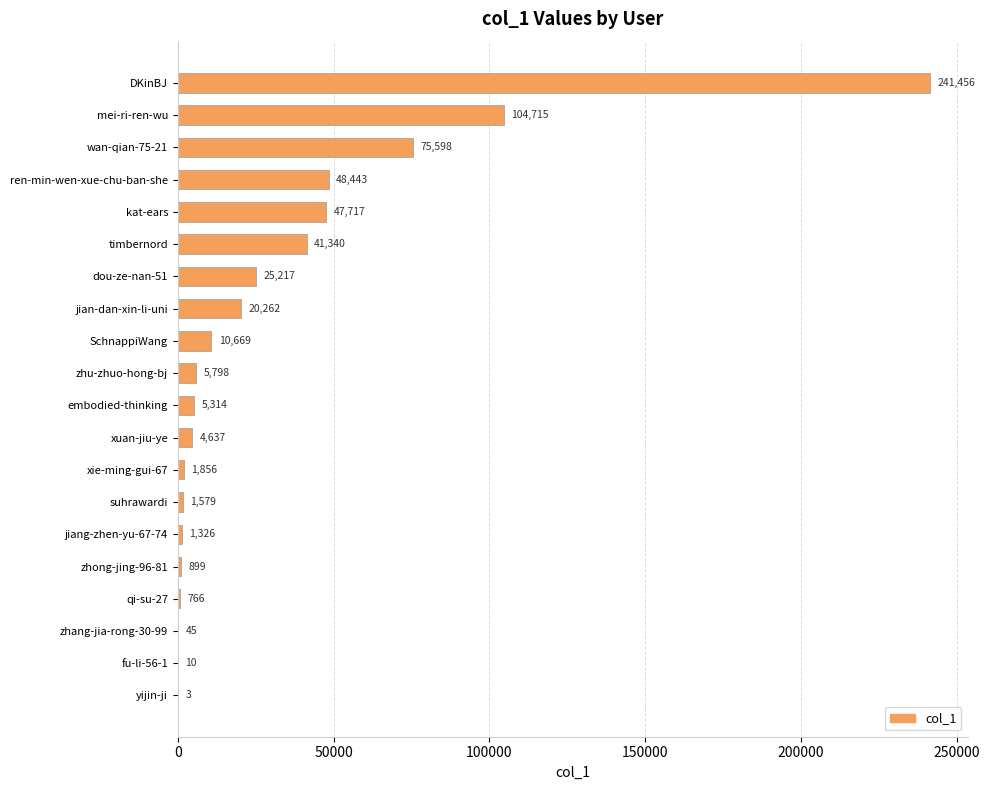

True or false: the data shows 10669 at SchnappiWang.

True